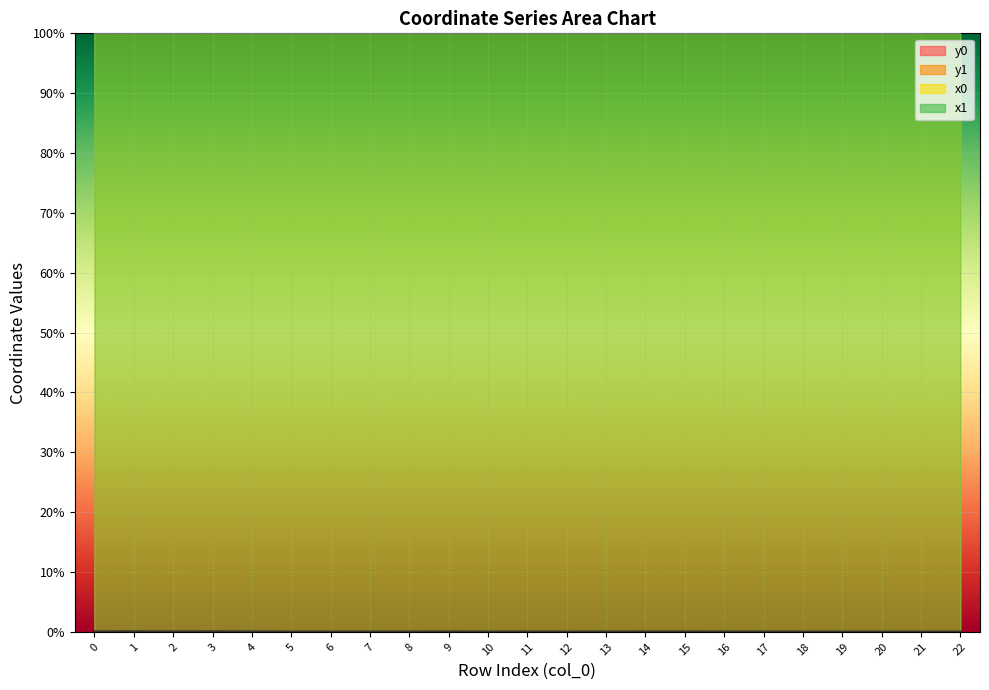

What is the value of the x1 point at the 22nd from the left?

100.0